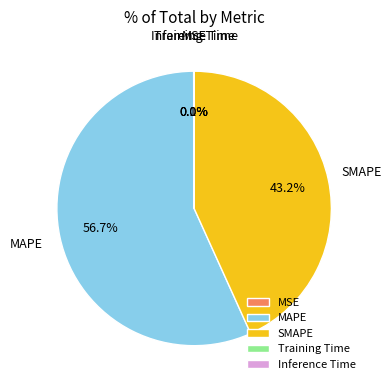

Which slice is the largest?

MAPE